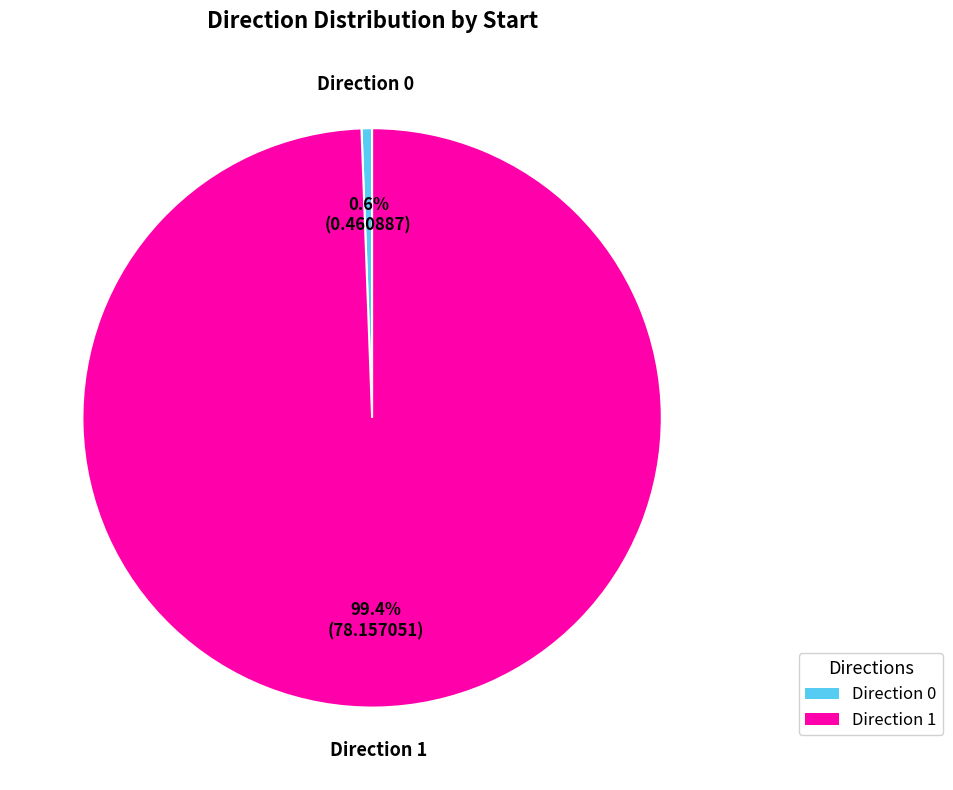

Which category has the smallest portion of the pie?

Direction 0